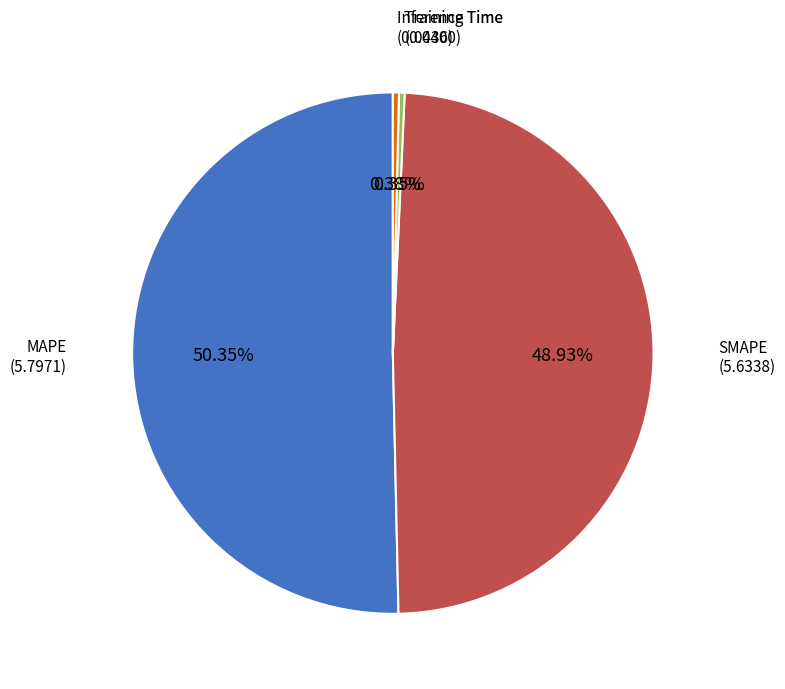

Is there any slice that represents more than half of the pie?

Yes